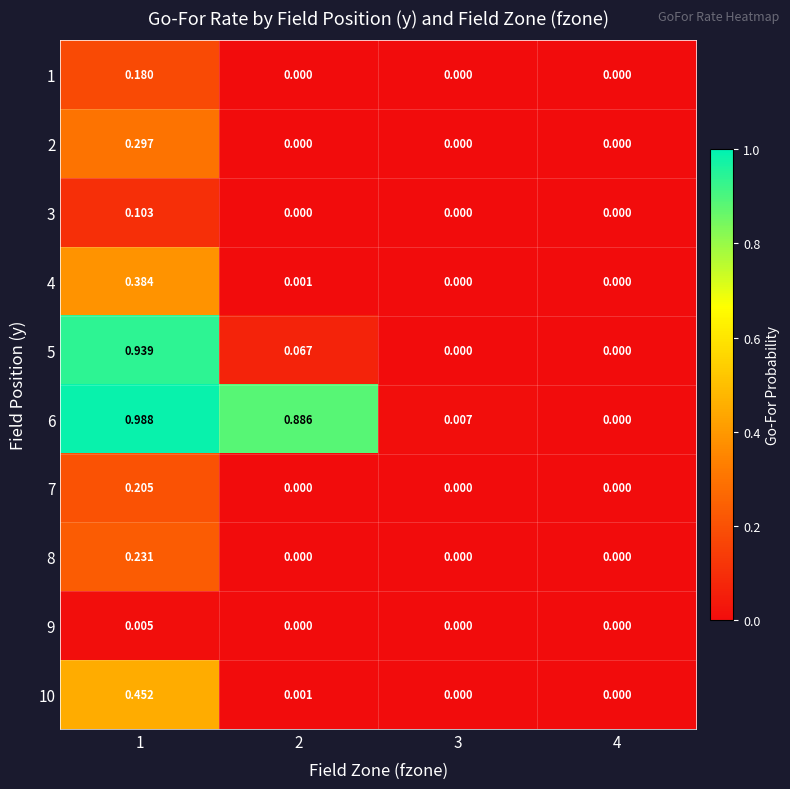

Is the value of 4 at 1 greater than the value of 9 at 3?

Yes